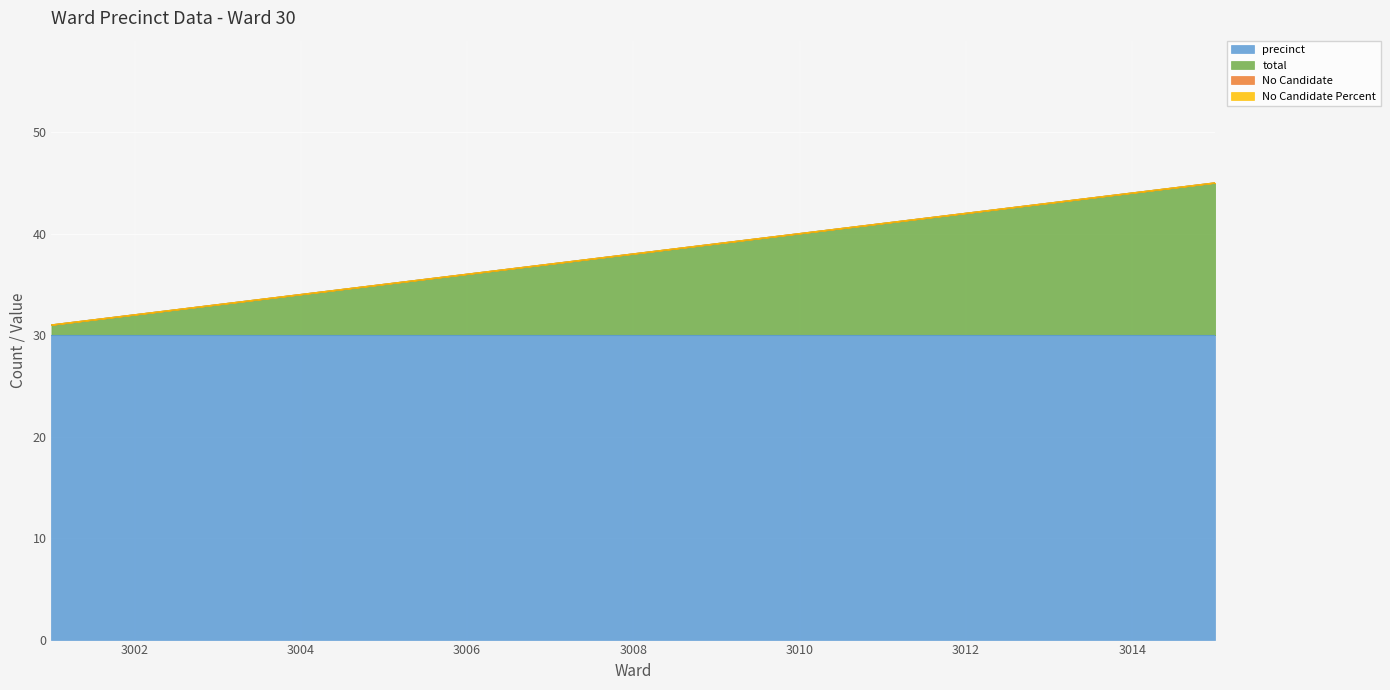

What is the value of the precinct point at the 10th from the left?

30